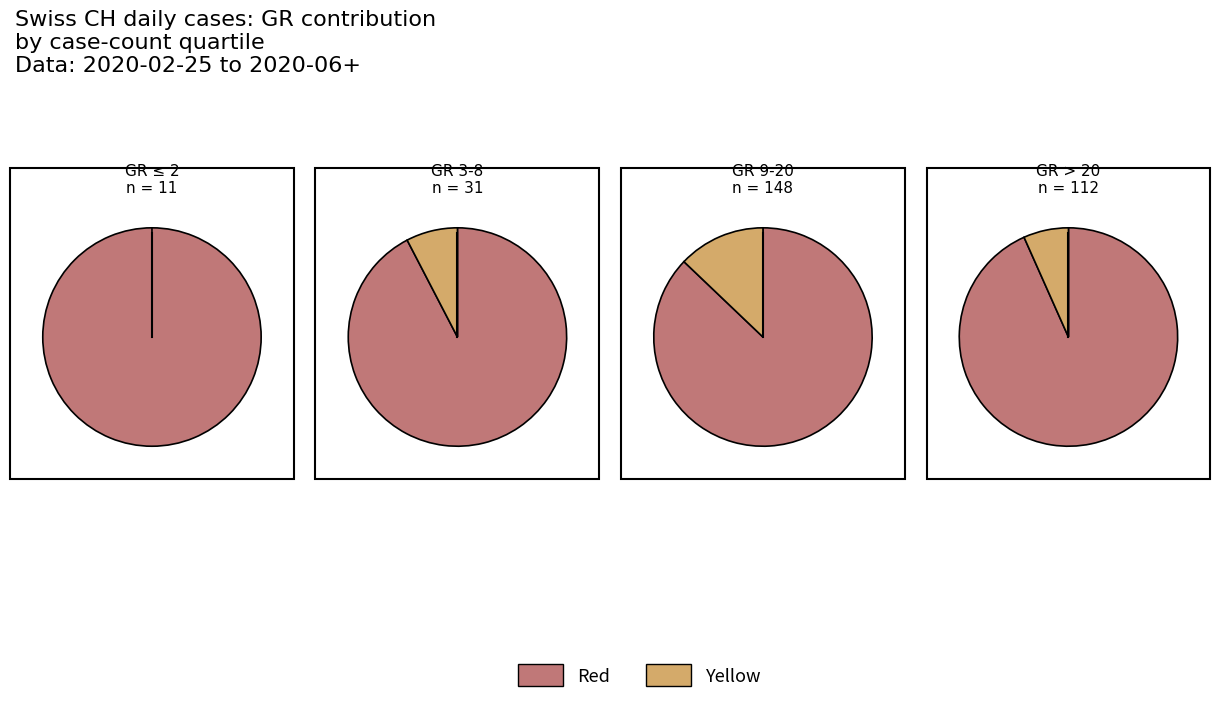

Does any single category account for the majority?

Yes